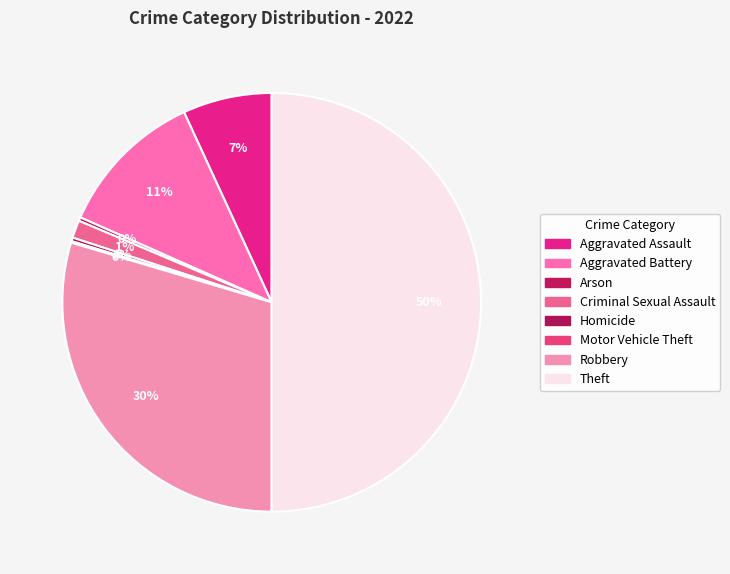

True or false: Aggravated Battery accounts for 23% of the total.

False